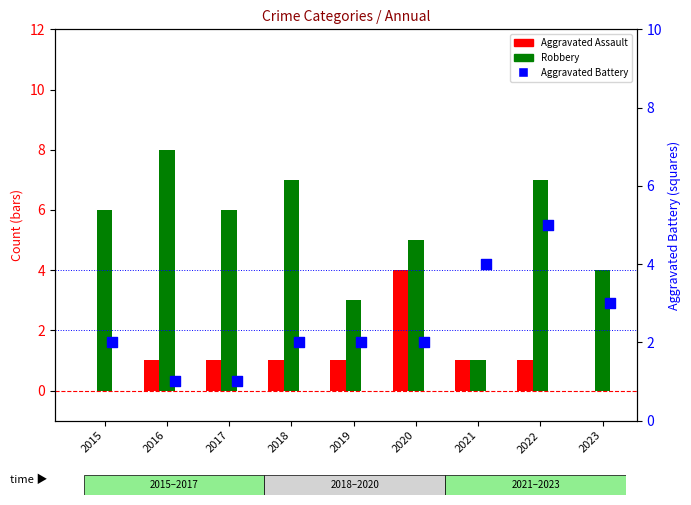

Is the value of Aggravated Assault at 2017 greater than the value of Robbery at 2017?

No